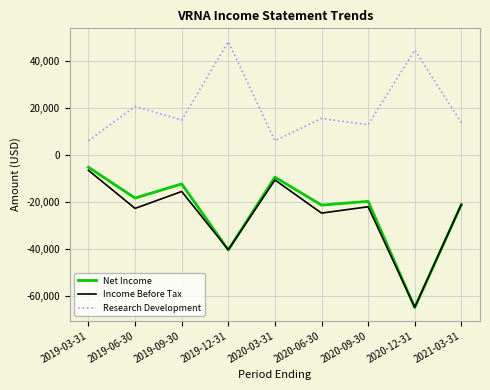

What are all the series names shown in the legend?

Net Income, Income Before Tax, Research Development